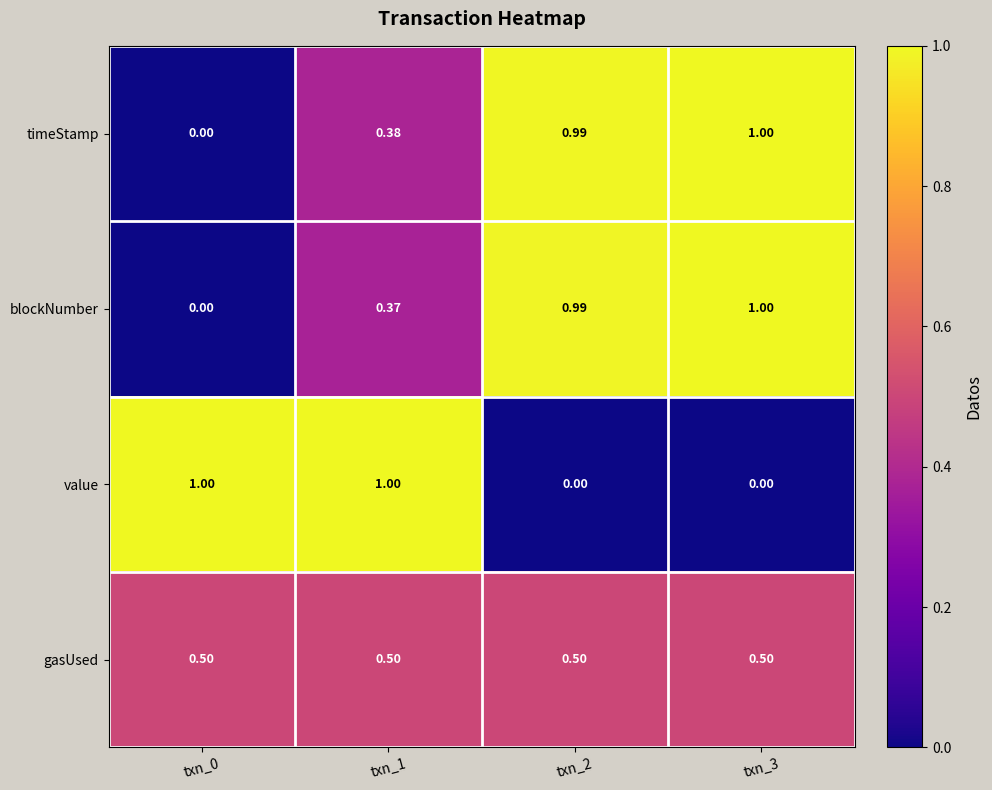

Rank the series at txn_1 from highest to lowest value.

value, gasUsed, timeStamp, blockNumber